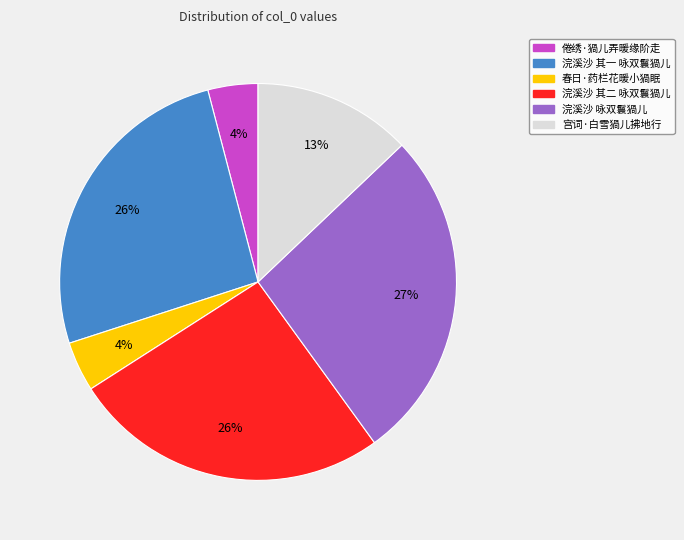

Approximately how many times larger is the value at 春日·药栏花暖小猧眠 compared to 倦绣·猧儿弄暖缘阶走?

1.0